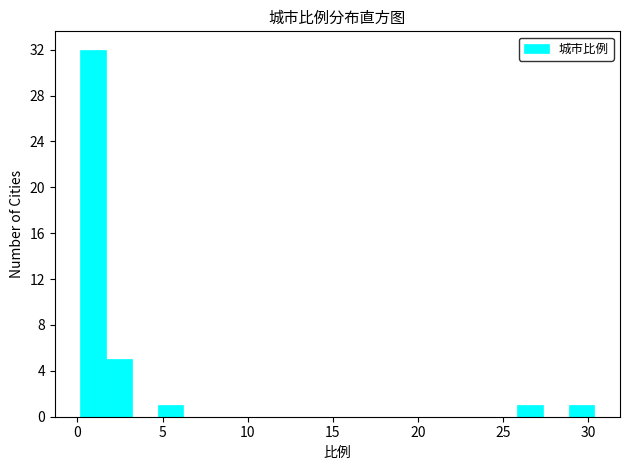

Read against the x-axis, roughly where is the centre of the tallest bar?

1.0